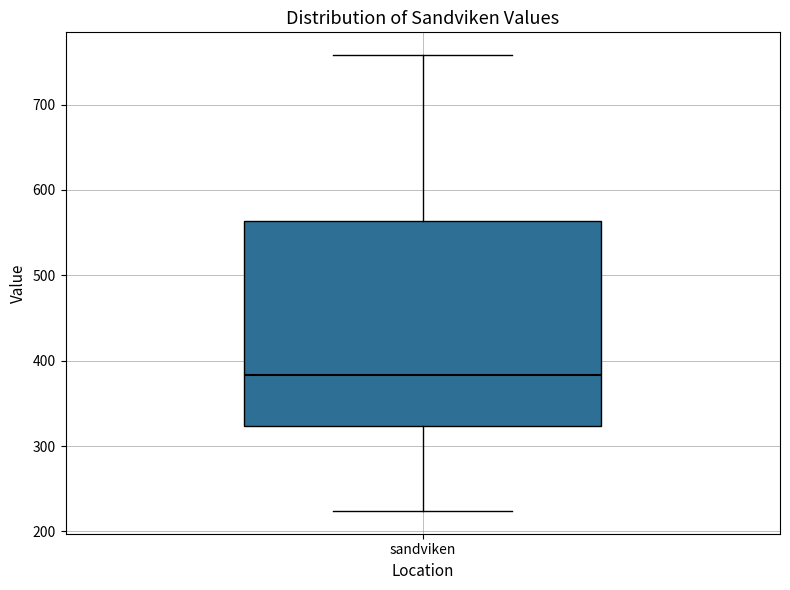

Transcribe this box plot: give where the median line is, the range the box spans, and where the two whiskers end, as read against the y-axis. The values are not printed on the chart, so give them approximately, as read against the axis.

median 380, box 320 to 560, whiskers 220 to 760